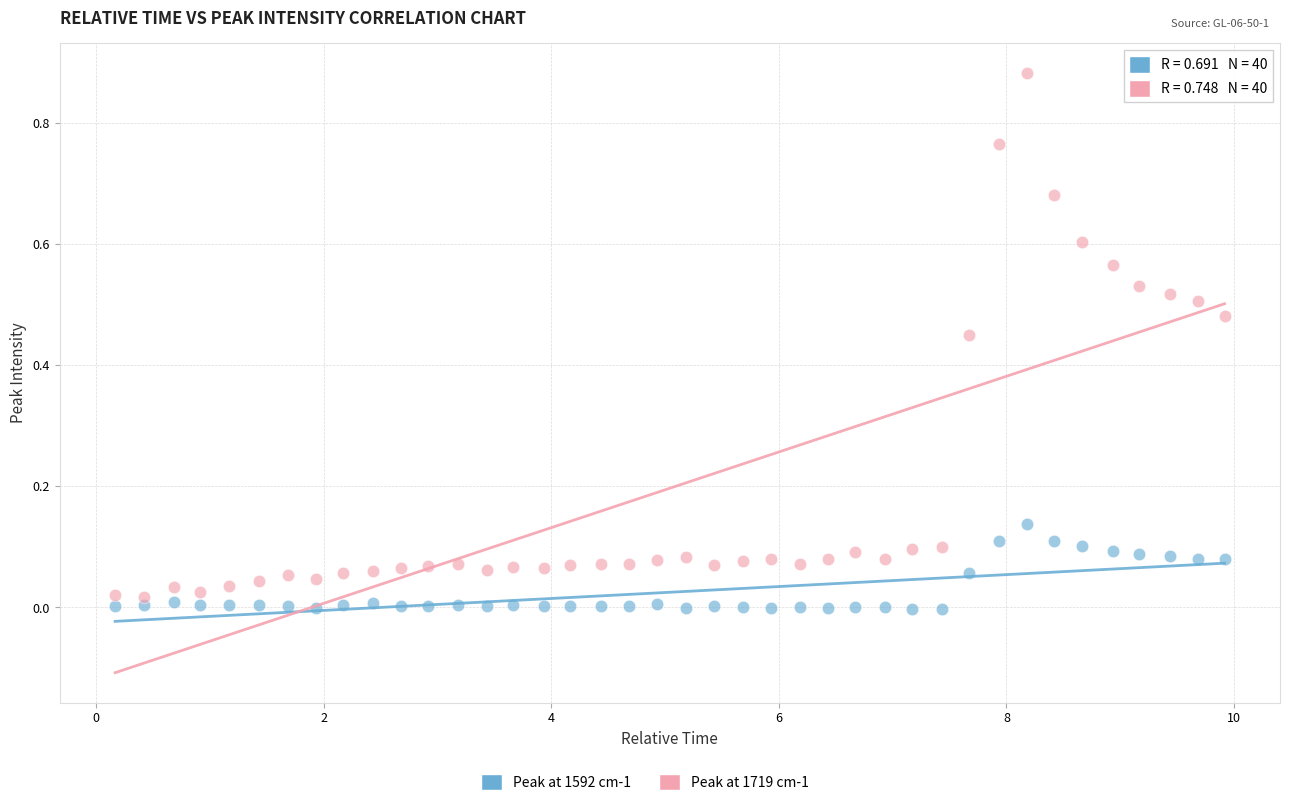

Which series has the largest Y range (max minus min)?

Peak at 1719 cm-1